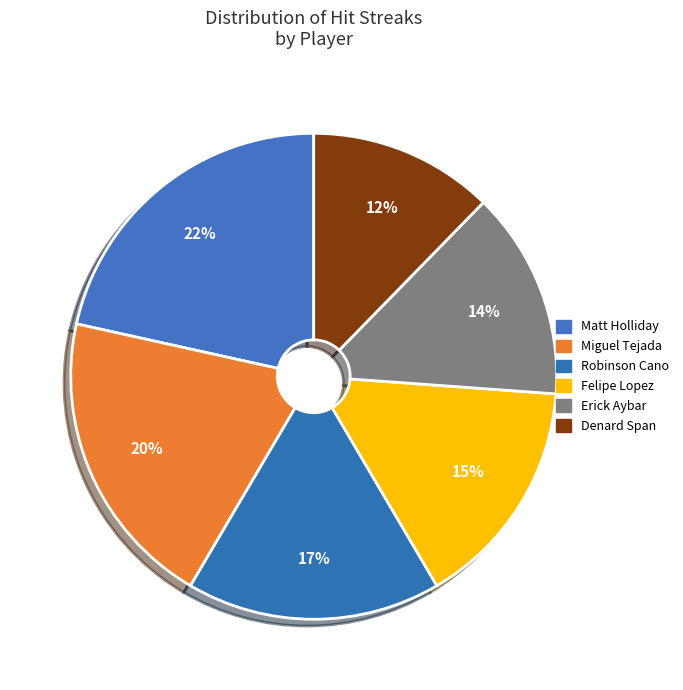

Does any single category account for the majority?

No